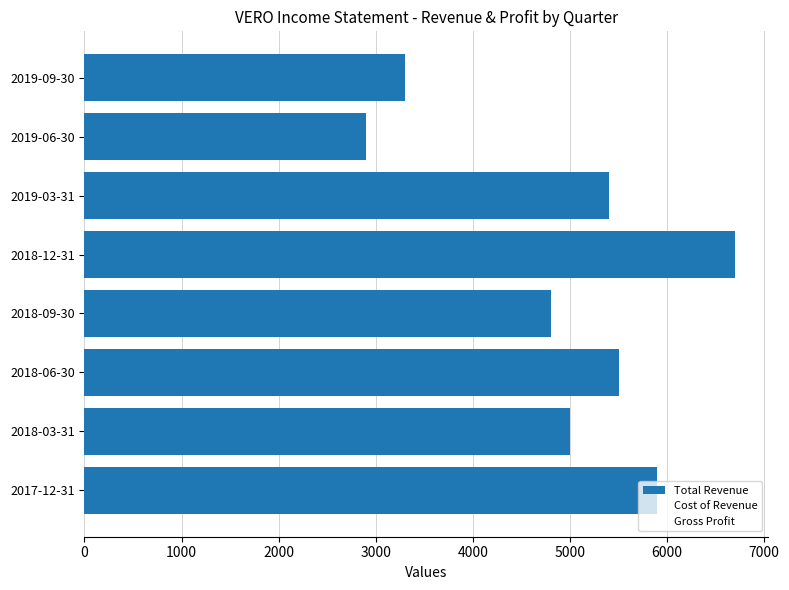

What is the sum of all Cost of Revenue values?

22100